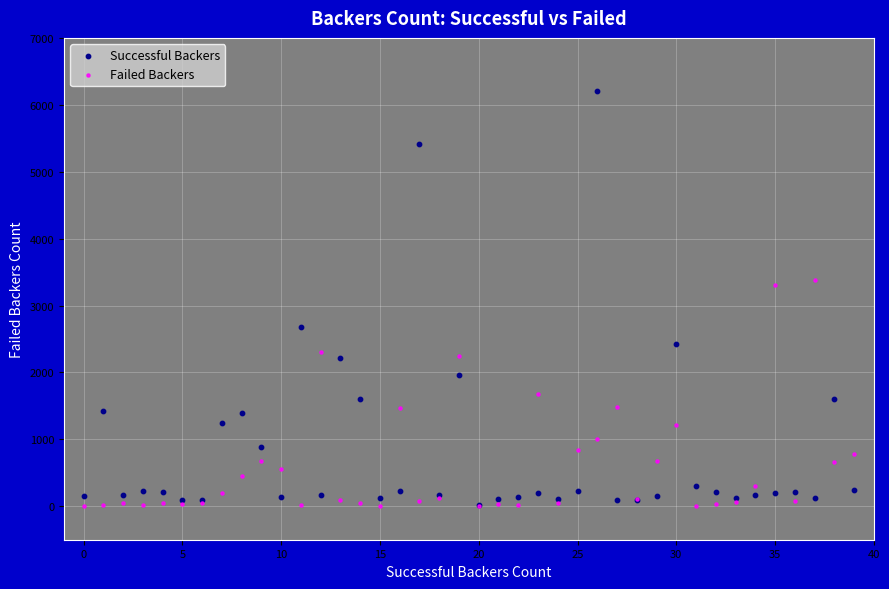

Across all series, what Y value is closest to 3106?

3304